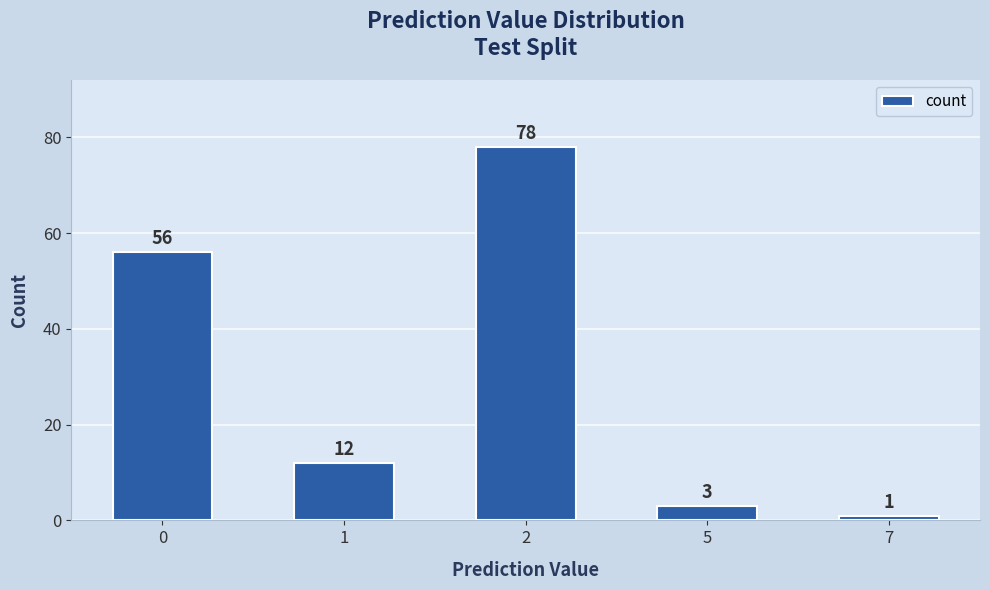

Reading left to right, extract all data points from this chart.

56	12	78	3	1